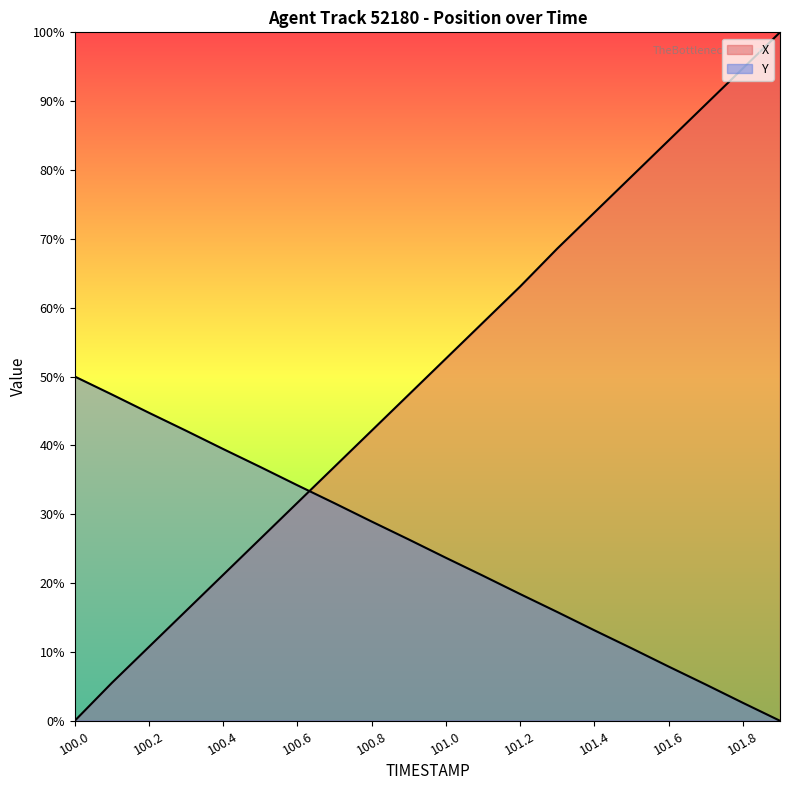

What is the label of the 20th point from the right?

100.0